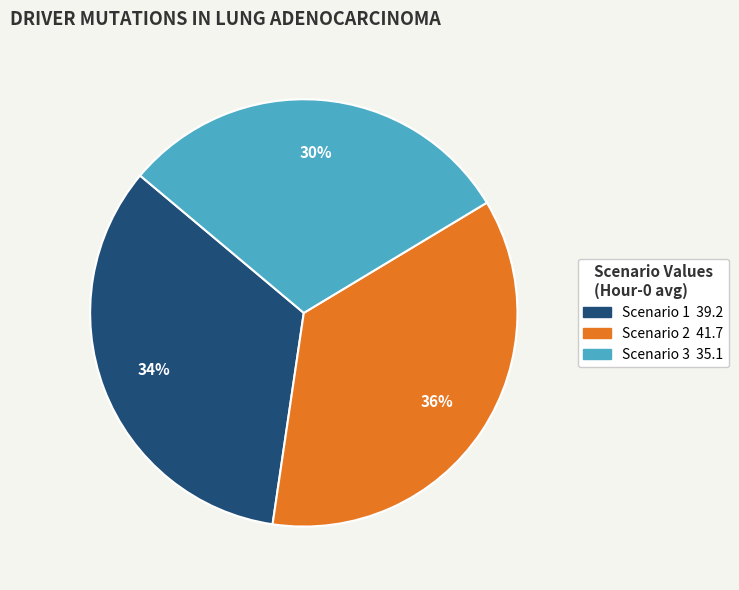

To the nearest percent, what is the combined percentage of Scenario 3 and Scenario 1?

64%